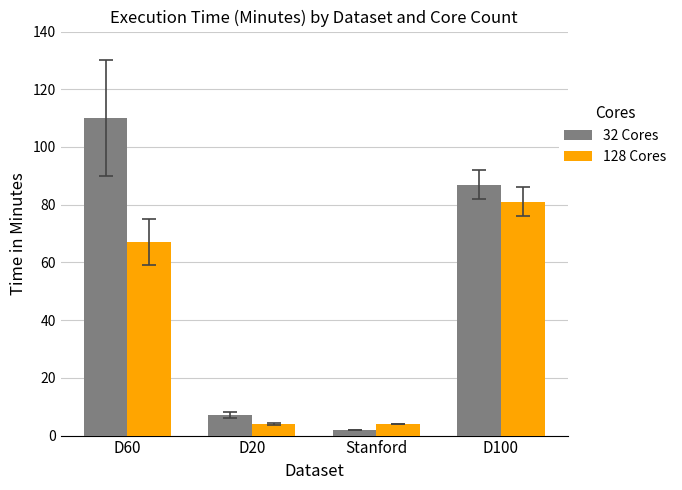

What is the value of the 128 Cores bar at the 1st from the left?

67